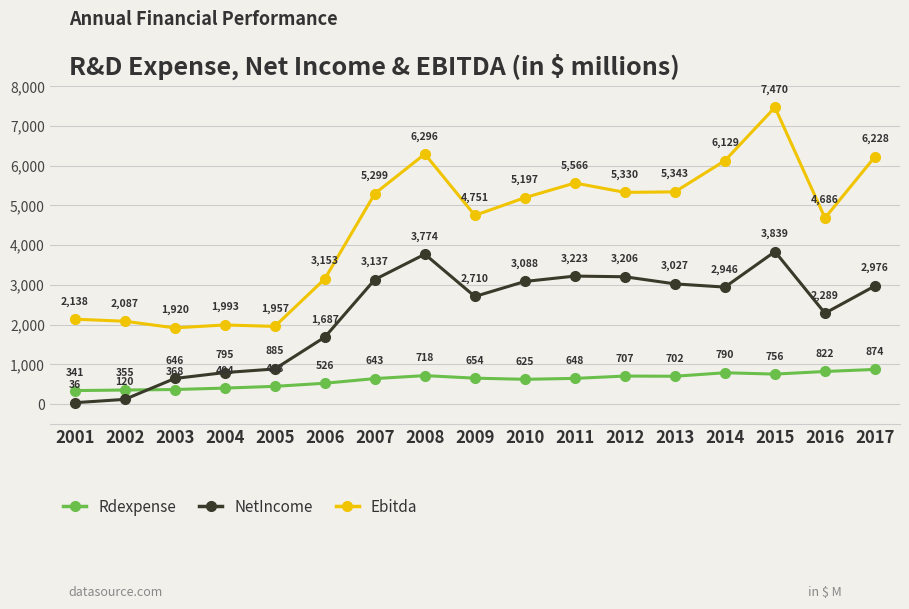

At which category is the sum across all series the highest?

2015